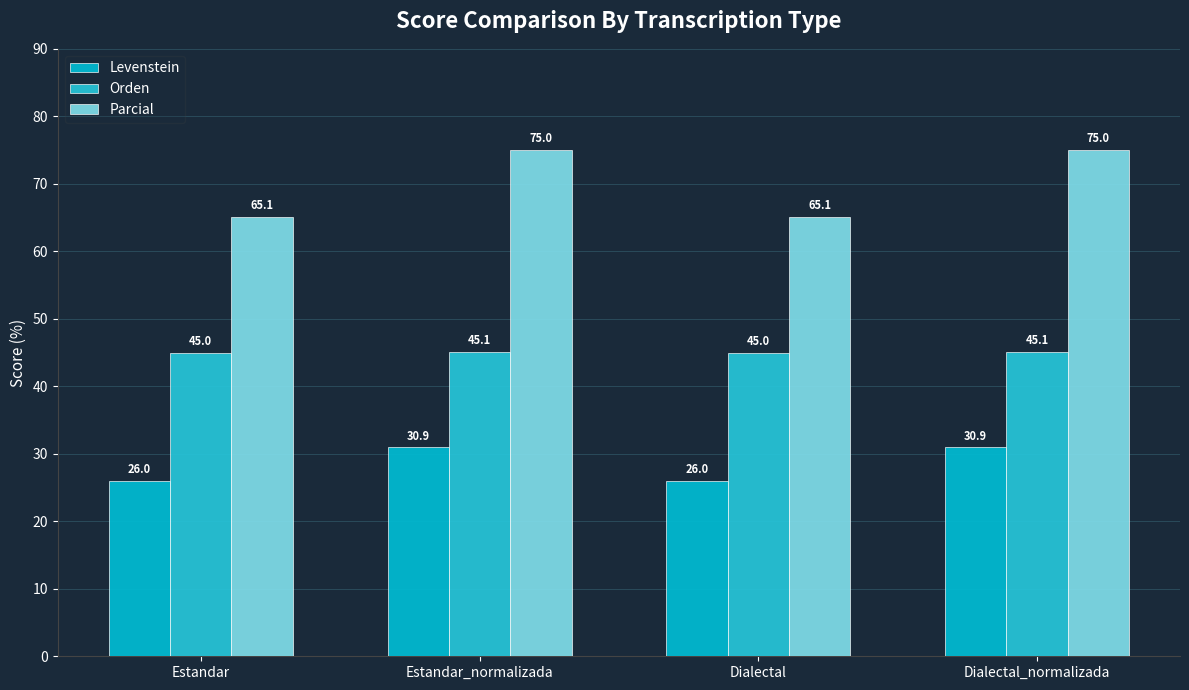

Rank the series at Estandar_normalizada from lowest to highest value.

Levenstein, Orden, Parcial